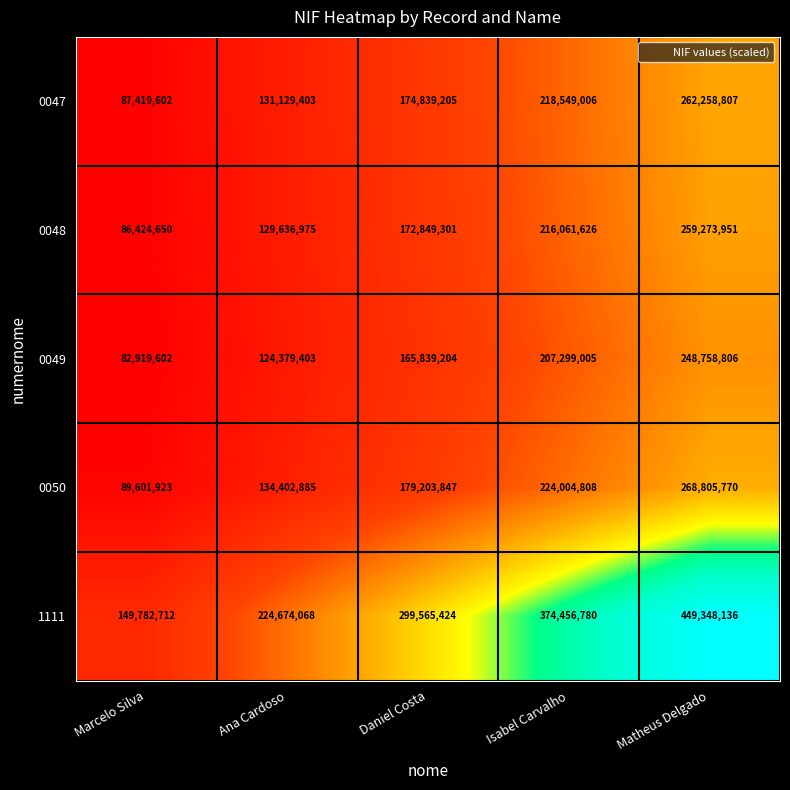

Which series has the largest total across all categories?

1111